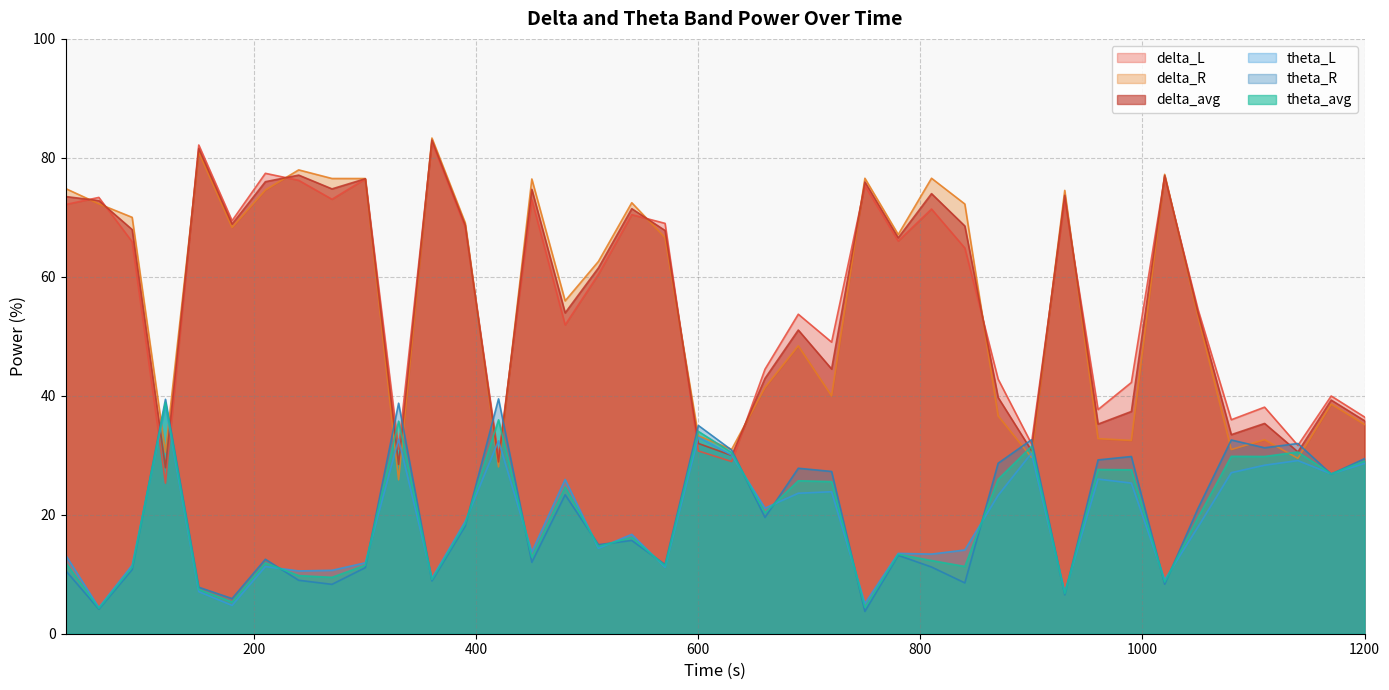

Count the number of data series in this chart.

6